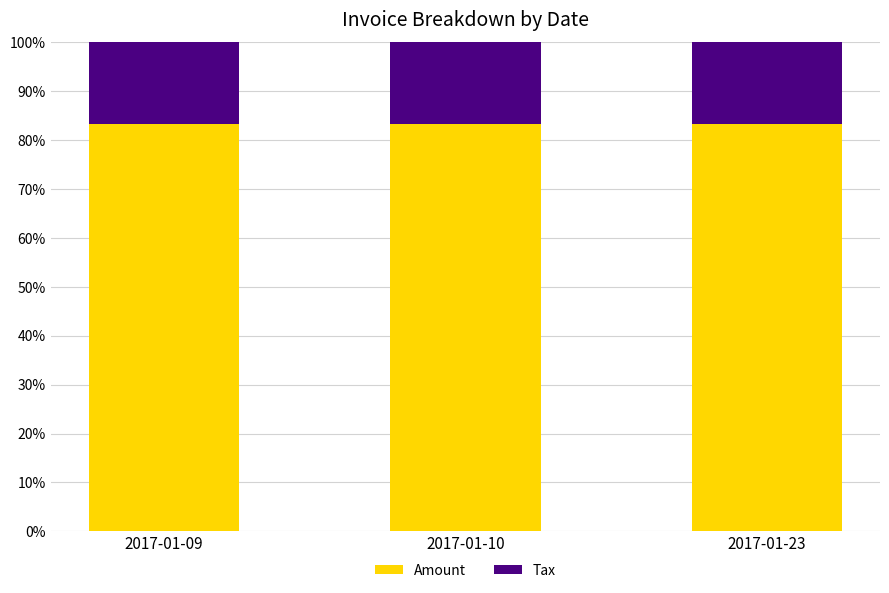

What value does the Amount series have at 2017-01-23?

0.8